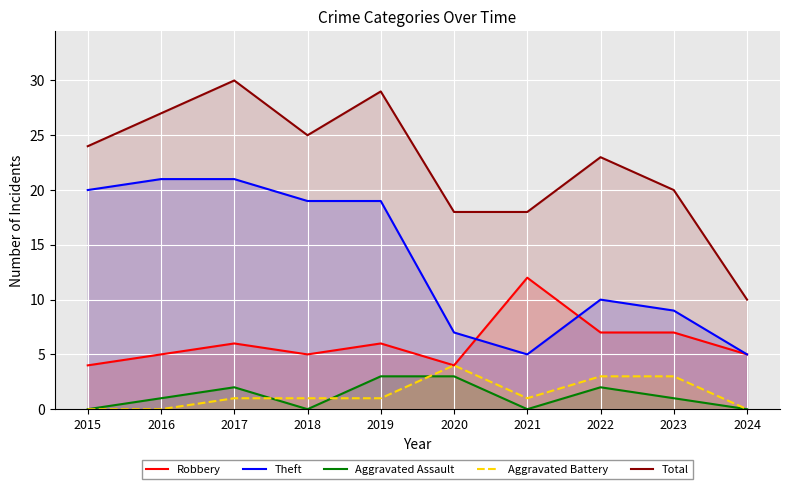

Between 2019 and 2016, which is larger?

2019